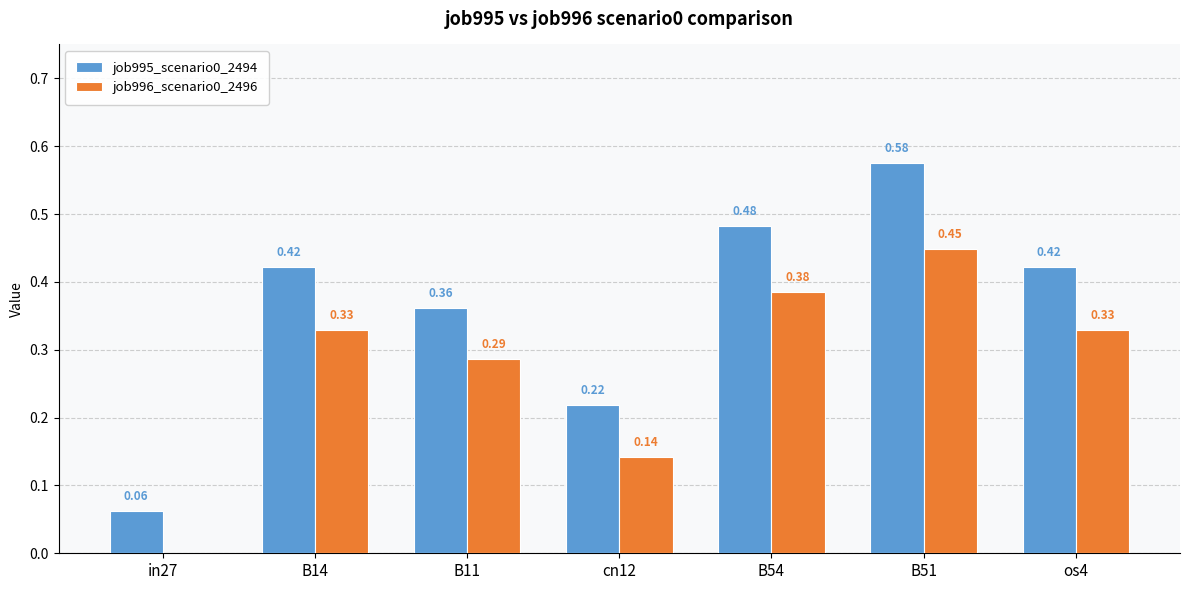

Between in27 and B14, which series saw the biggest shift?

job995_scenario0_2494